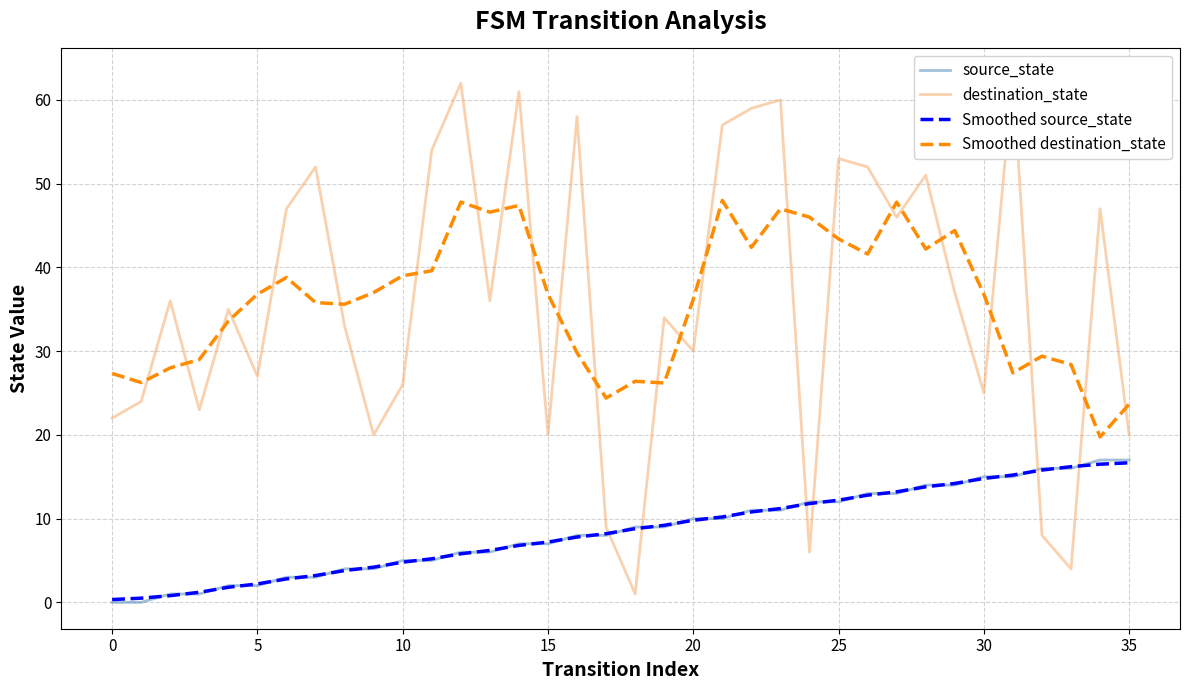

What are all the series names shown in the legend?

source_state, destination_state, Smoothed source_state, Smoothed destination_state